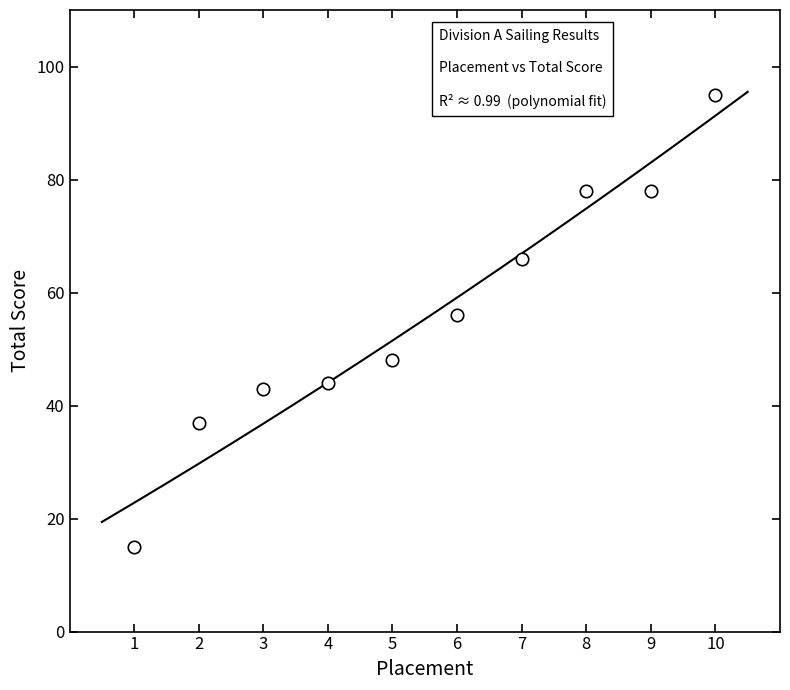

What is the average Y value?

56